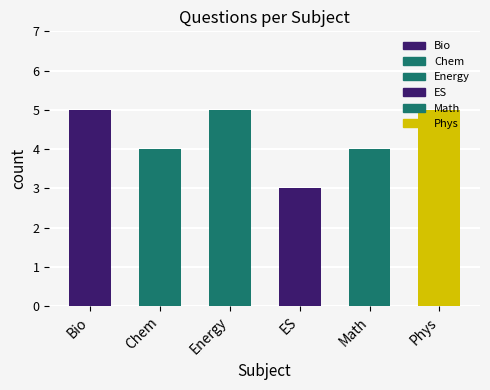

List the labels in order of value, smallest first.

ES, Chem, Math, Bio, Energy, Phys